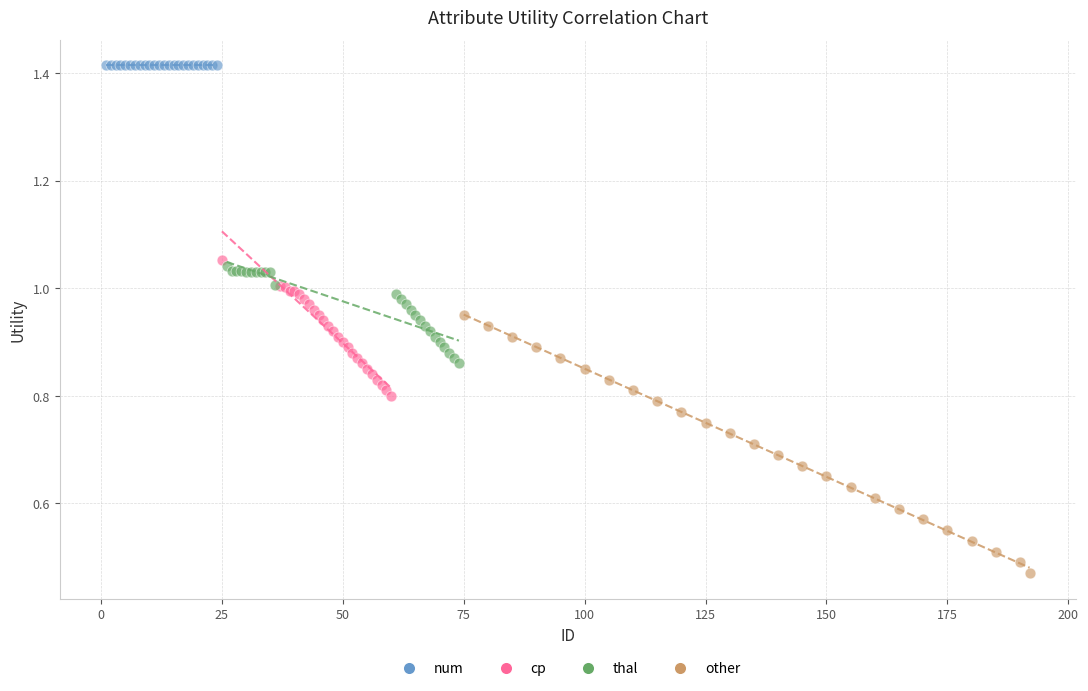

Which series reaches the maximum Y coordinate?

num